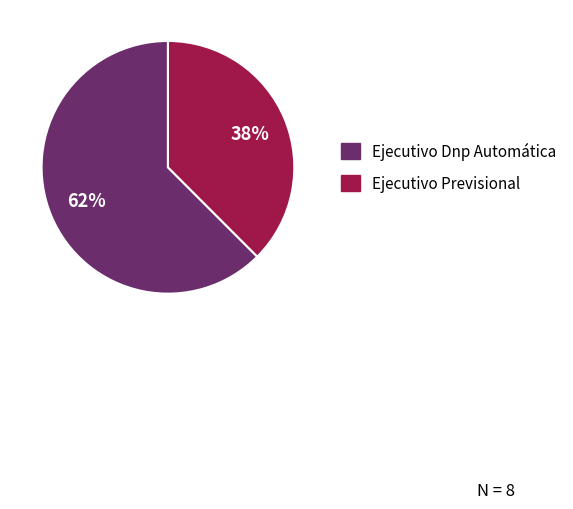

To the nearest percent, what is the combined percentage of Ejecutivo Dnp Automática and Ejecutivo Previsional?

100%